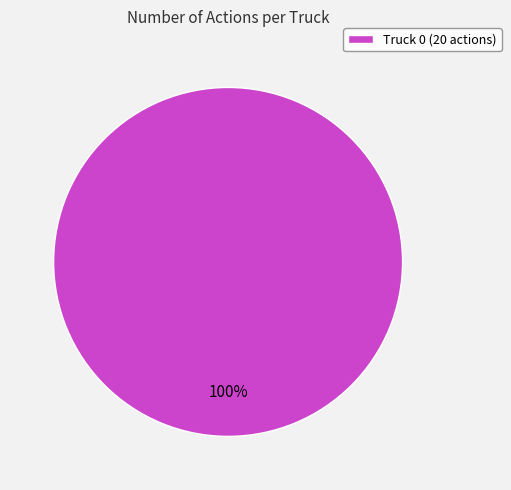

The Truck 0 (20 actions) slice represents 100% of the pie. True or false?

True